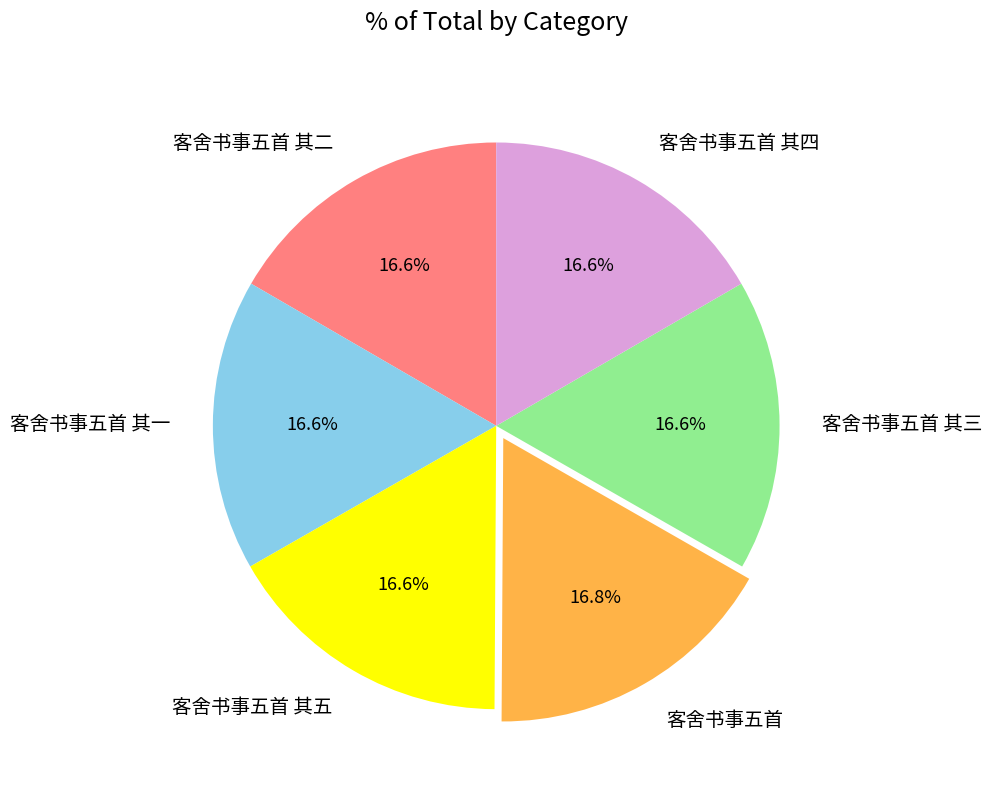

Count the number of slices in the pie.

6